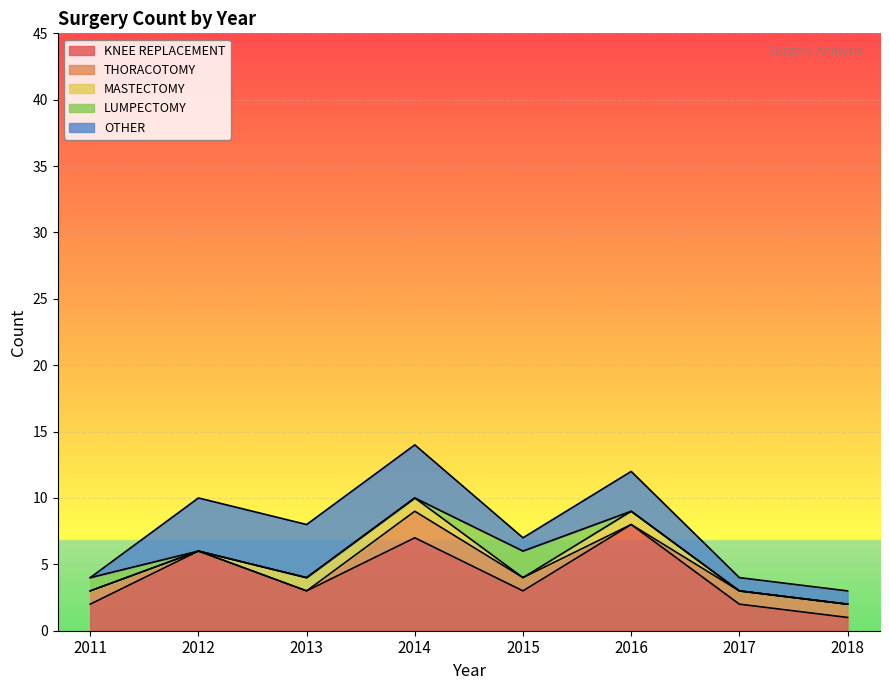

Count the number of data series in this chart.

5